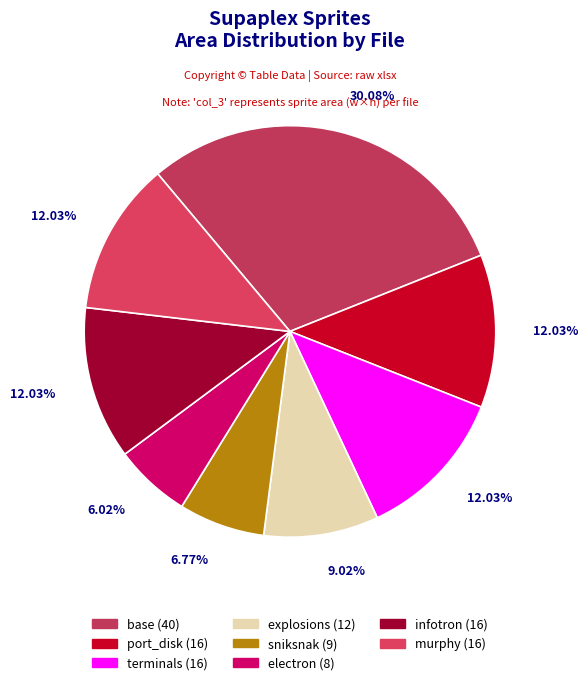

Which category has the smallest portion of the pie?

electron